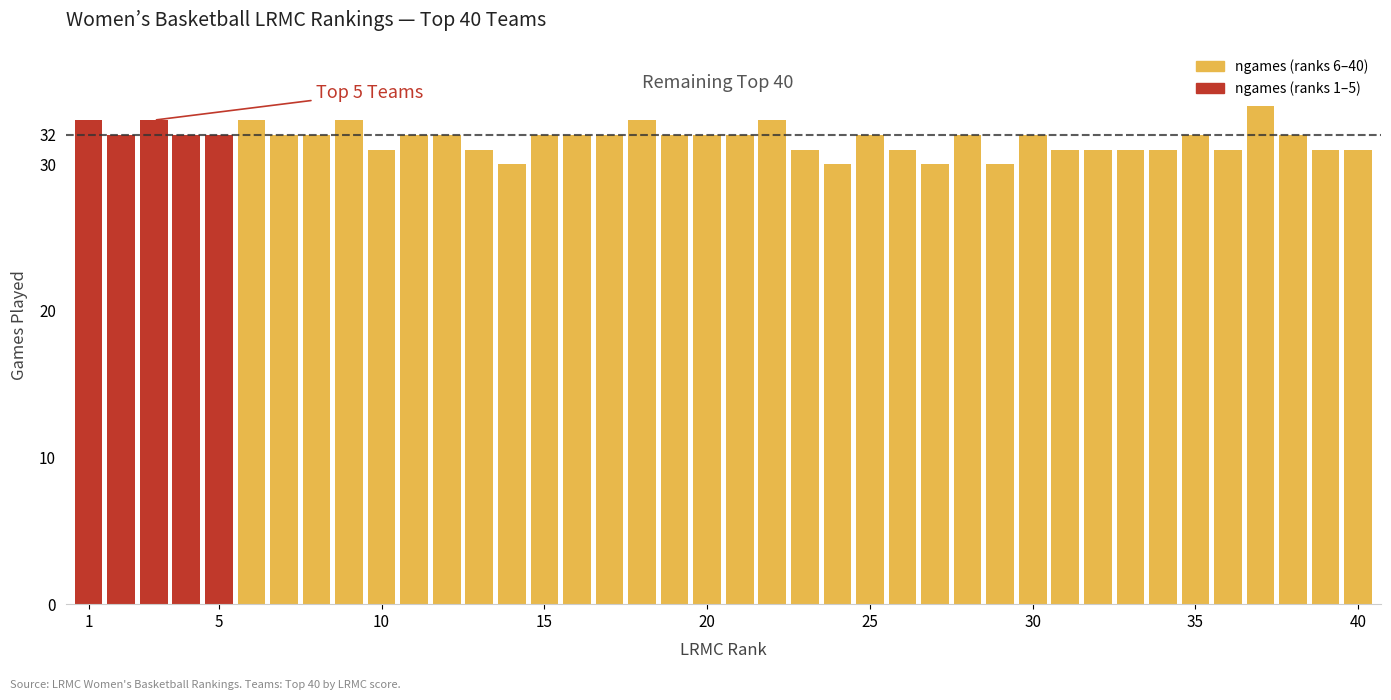

What is the average value?

32